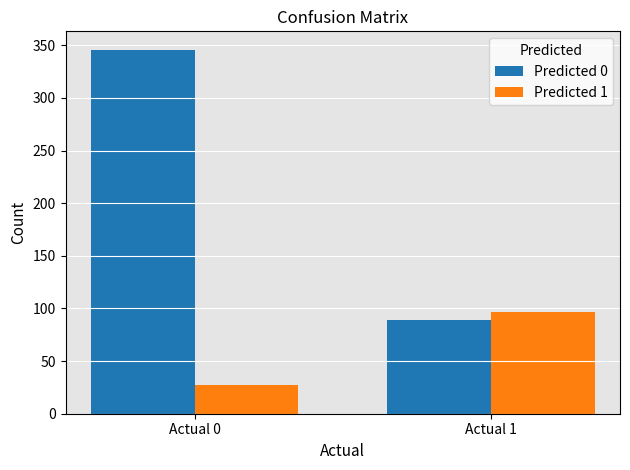

What is the maximum value shown in the chart?

346